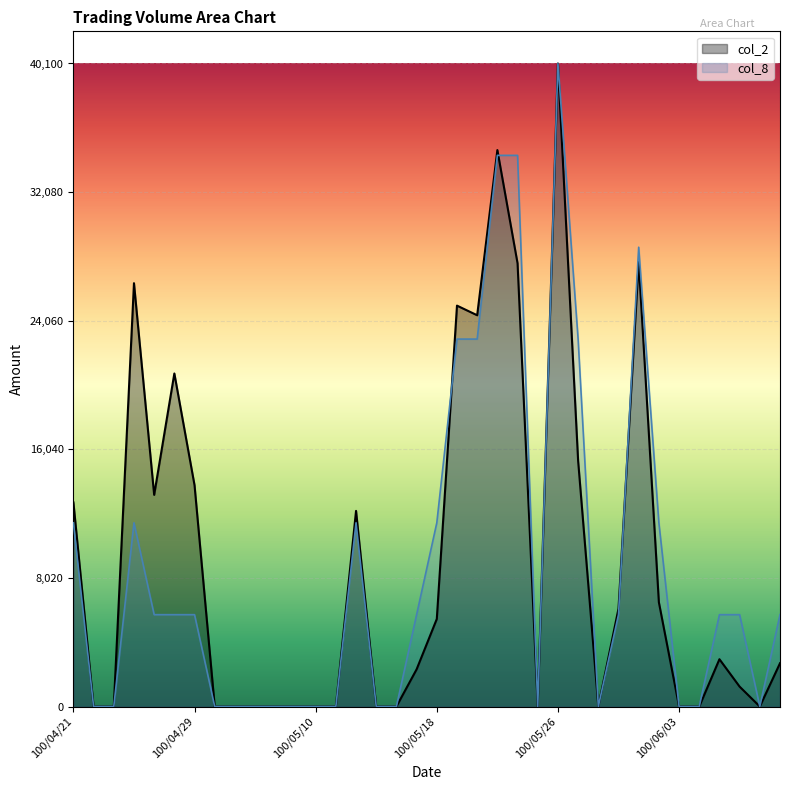

What is the approximate value of col_2 at 100/05/27?

15330.0